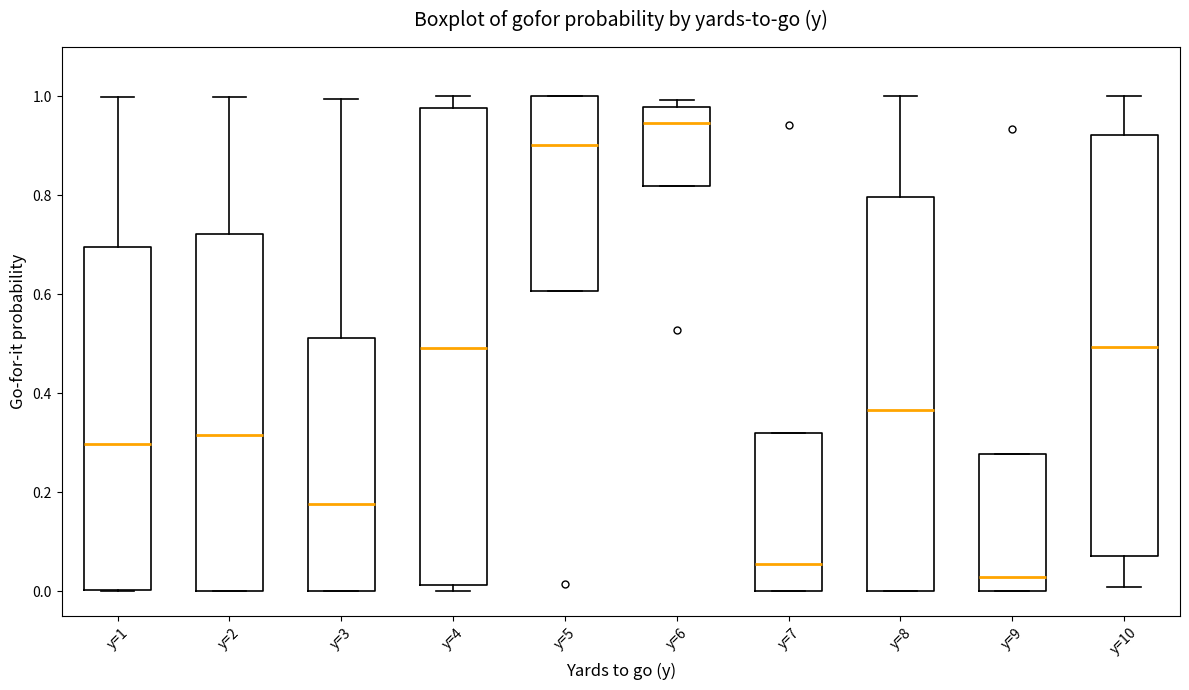

Reading left to right, read every box against the y-axis: the position of its median line, the range the box covers, and the ends of its whiskers. The values are not printed on the chart, so give them approximately, as read against the axis.

y=1: median 0.30, box 0.00 to 0.70, whiskers 0.00 to 1.00
y=2: median 0.32, box 0.00 to 0.72, whiskers 0.00 to 1.00
y=3: median 0.18, box 0.00 to 0.52, whiskers 0.00 to 1.00
y=4: median 0.50, box 0.02 to 0.98, whiskers 0.00 to 1.00
y=5: median 0.90, box 0.60 to 1.00, whiskers 0.60 to 1.00
y=6: median 0.94, box 0.82 to 0.98, whiskers 0.82 to 1.00
y=7: median 0.06, box 0.00 to 0.32, whiskers 0.00 to 0.32
y=8: median 0.36, box 0.00 to 0.80, whiskers 0.00 to 1.00
y=9: median 0.02, box 0.00 to 0.28, whiskers 0.00 to 0.28
y=10: median 0.50, box 0.08 to 0.92, whiskers 0.00 to 1.00